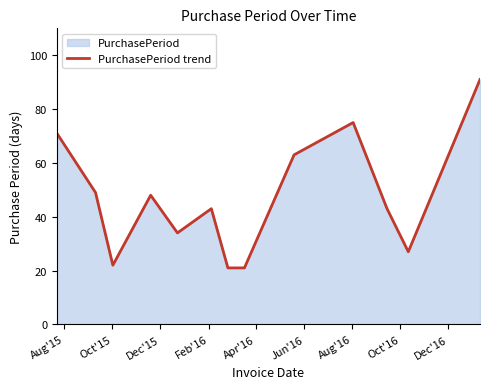

What is the greatest value displayed?

91